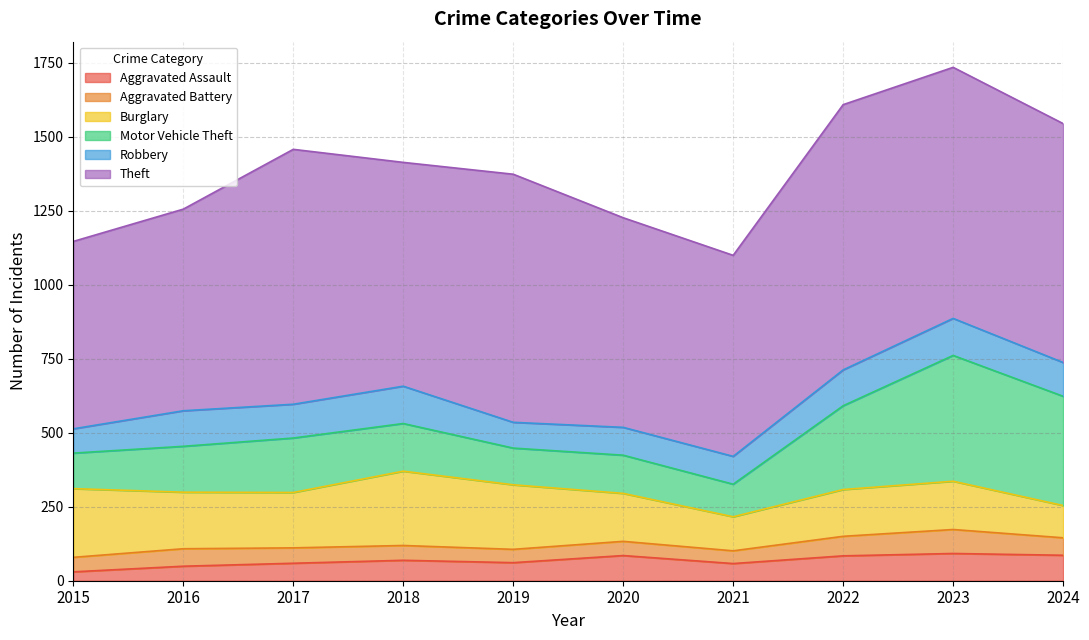

True or false: Burglary and Aggravated Battery intersect in this chart.

False